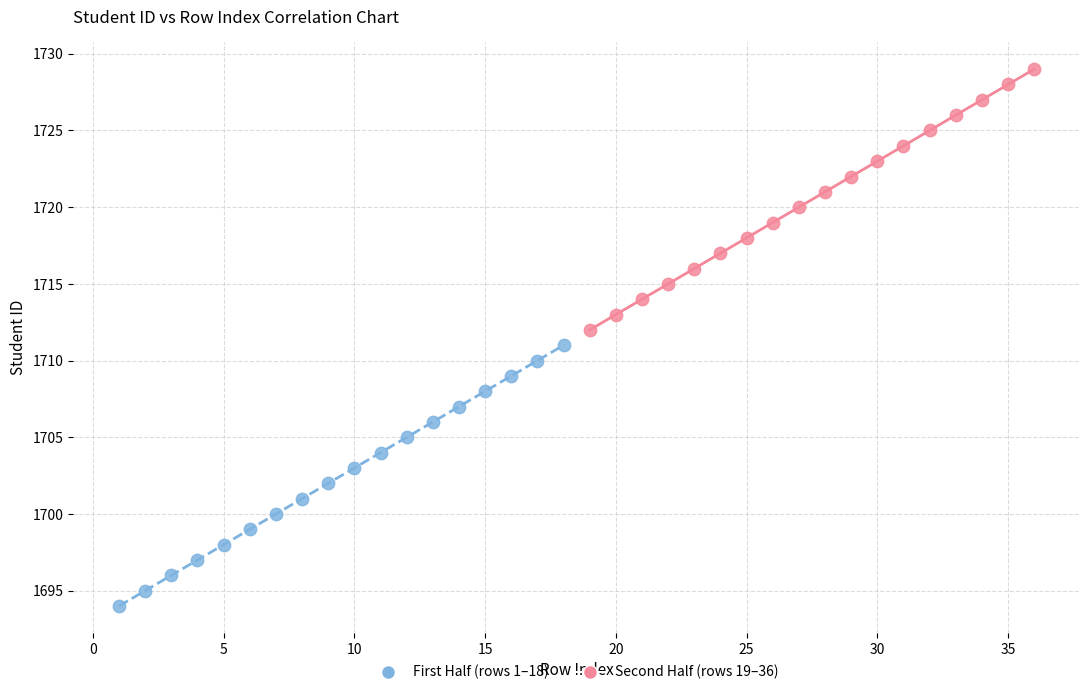

Which series reaches the minimum Y coordinate?

First Half (rows 1–18)